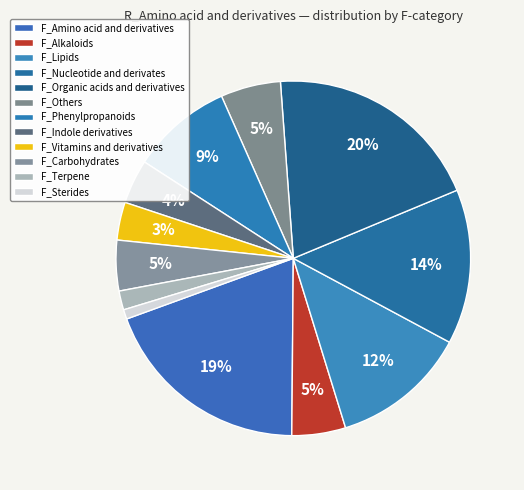

Between F_Vitamins and derivatives and F_Alkaloids, which is larger?

F_Alkaloids